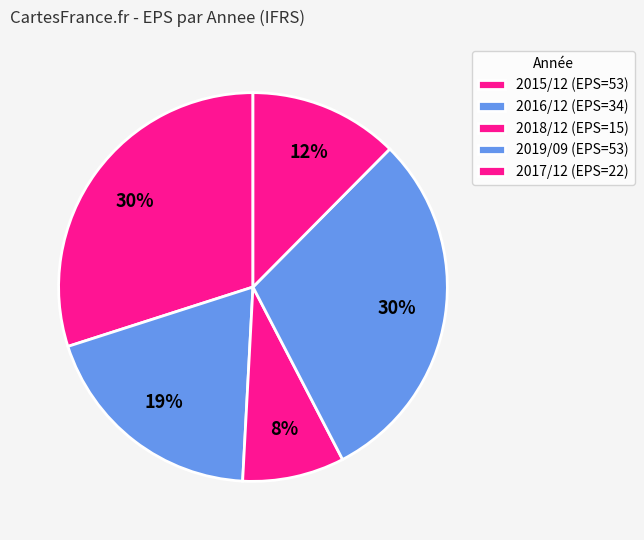

Count the number of slices in the pie.

5